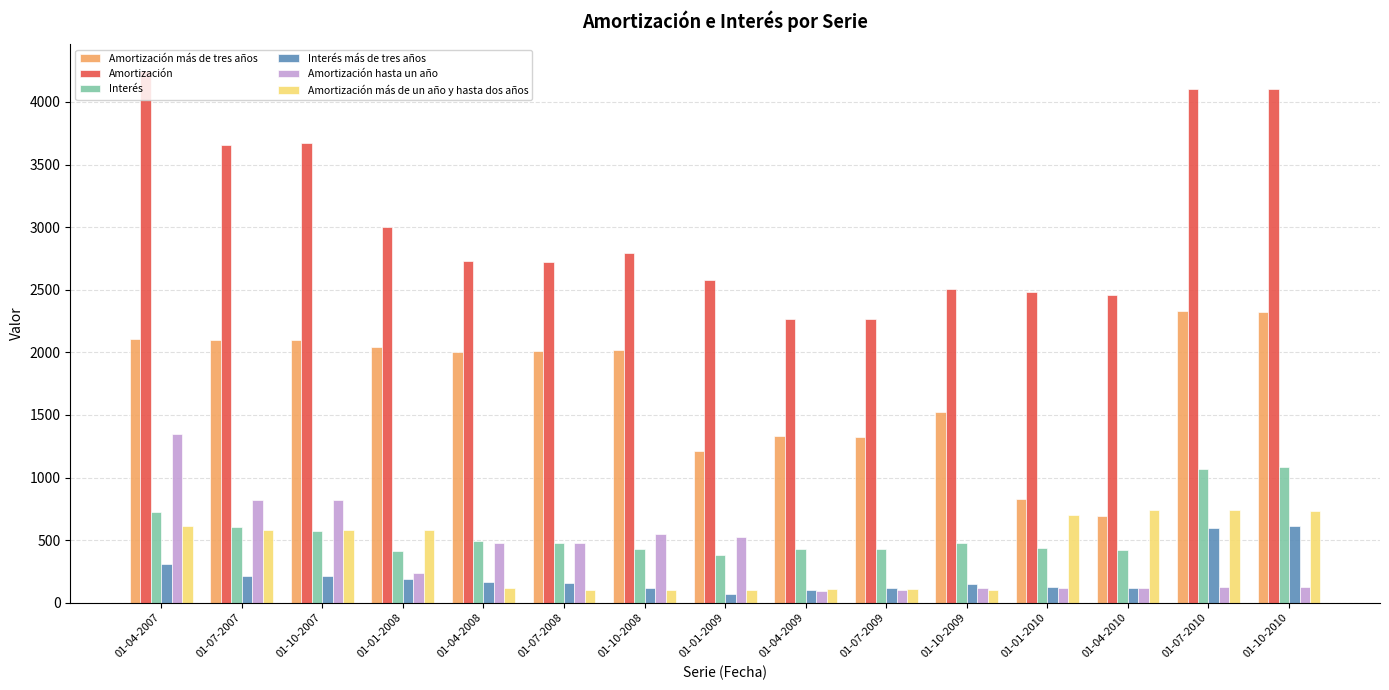

What is the difference between the maximum and minimum values in the Interés más de tres años series?

544